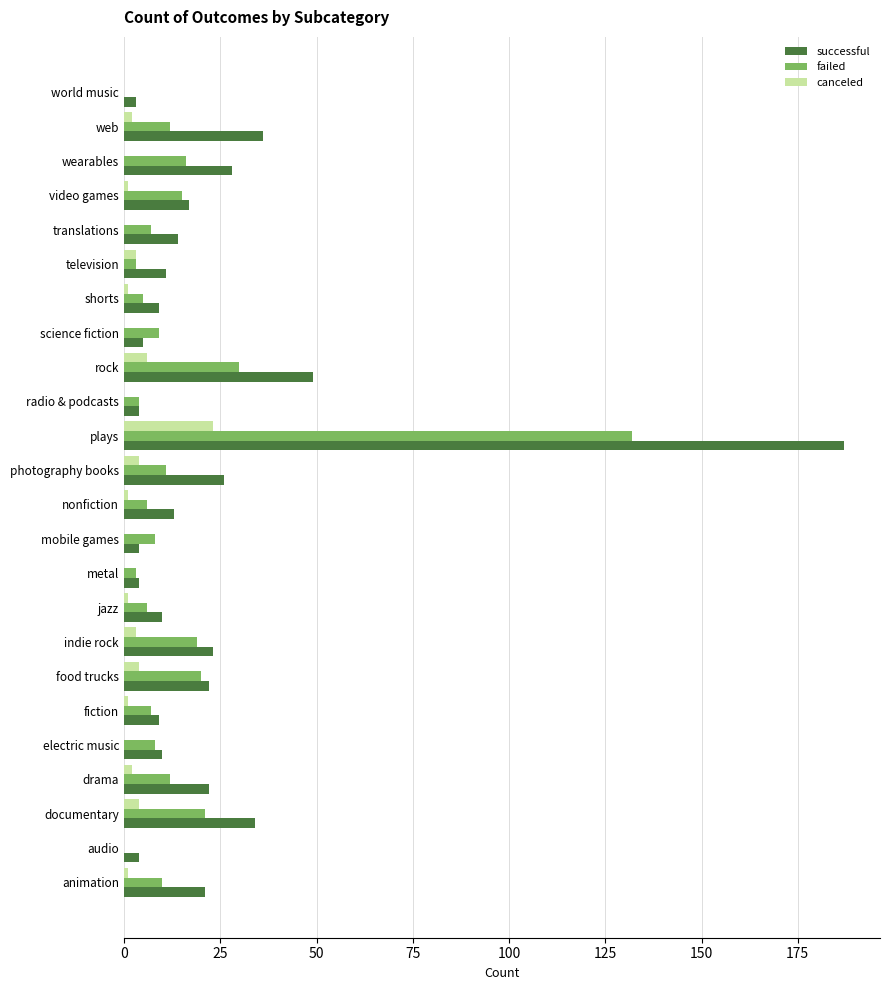

What are all the series names shown in the legend?

successful, failed, canceled